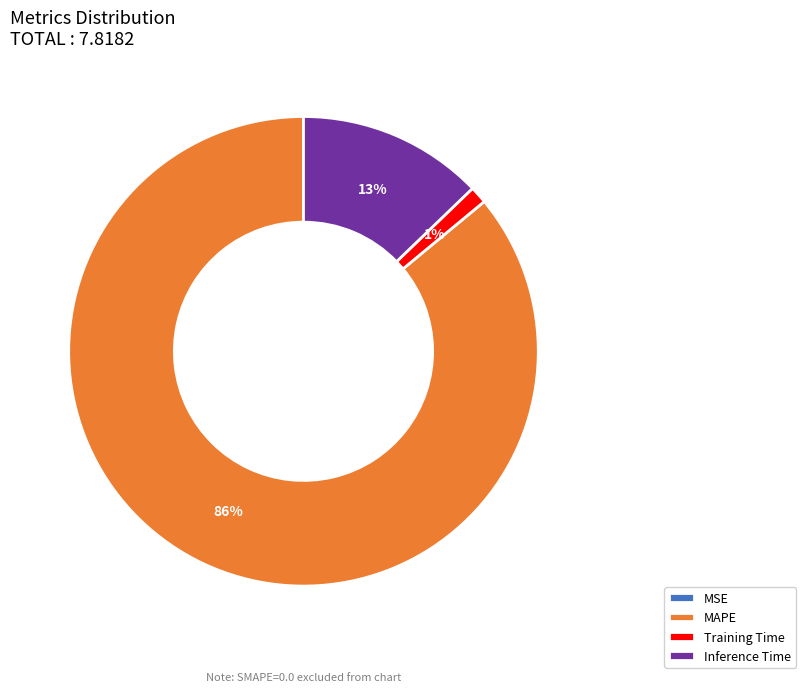

To the nearest percent, what percentage of the pie is Training Time?

1%